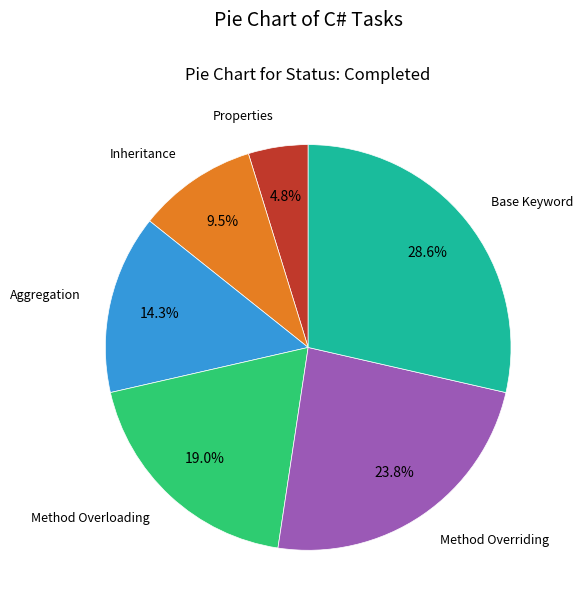

Is there any slice that represents more than half of the pie?

No